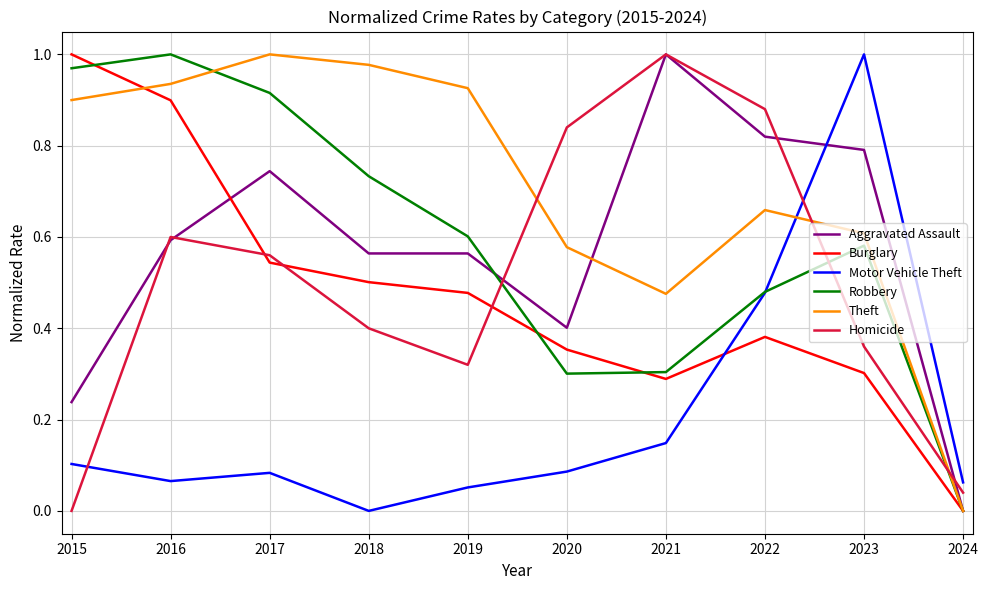

Where do Homicide and Burglary first cross each other?

2016 and 2017